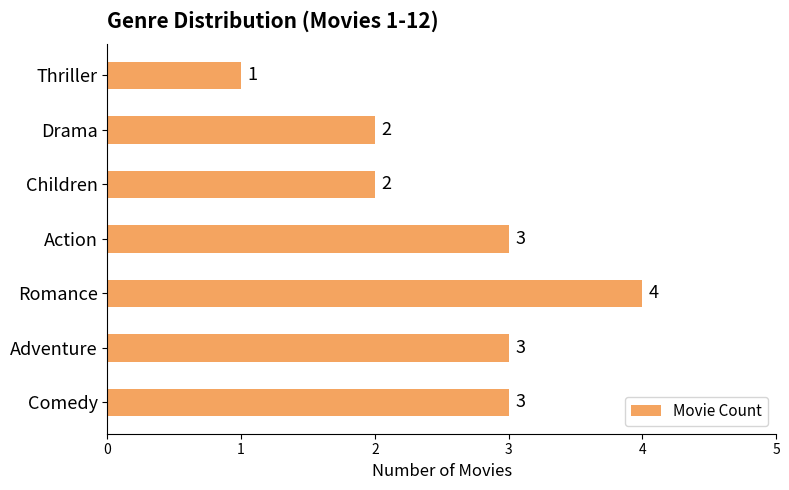

Is it true that the value at Children is 3?

False